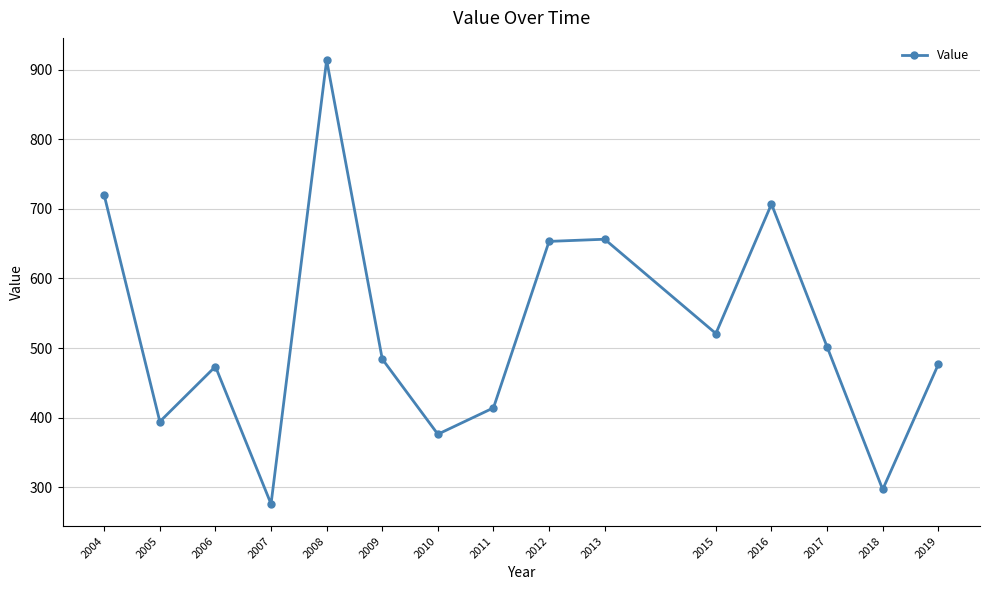

What is the value of the 5th point from the left?

913.6